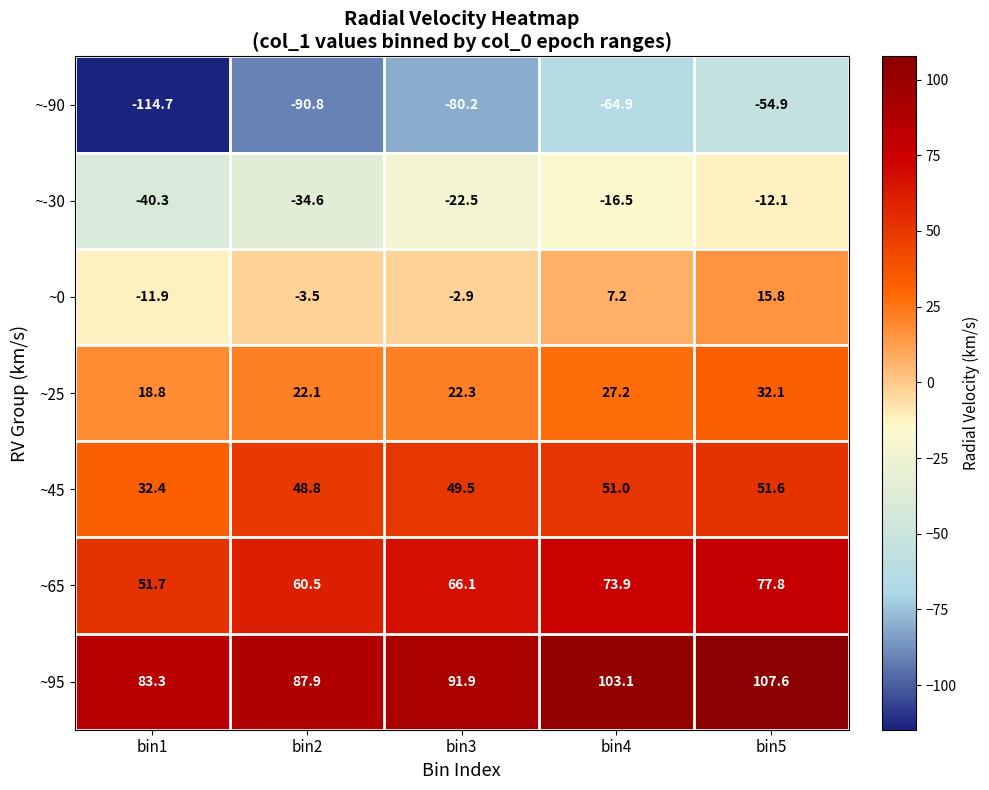

What is the difference between the second highest and second lowest values in the ~95 series?

15.2